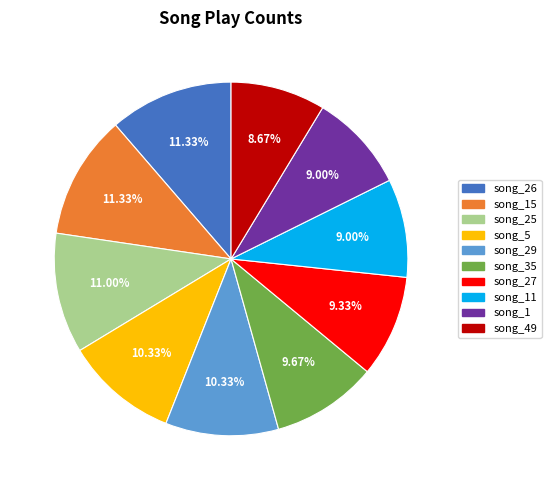

Is there a majority slice in this chart?

No